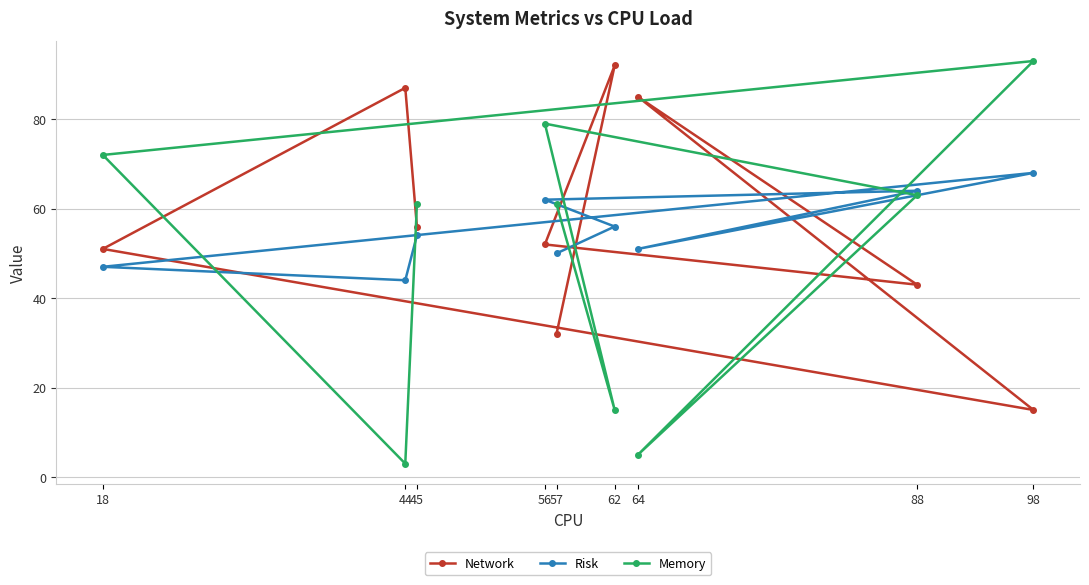

True or false: Risk has more than 1 points higher than both neighbors.

True